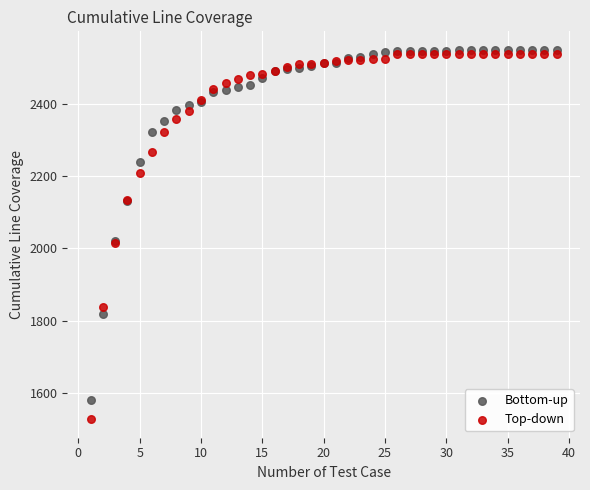

What are all the series names shown in the legend?

Bottom-up, Top-down